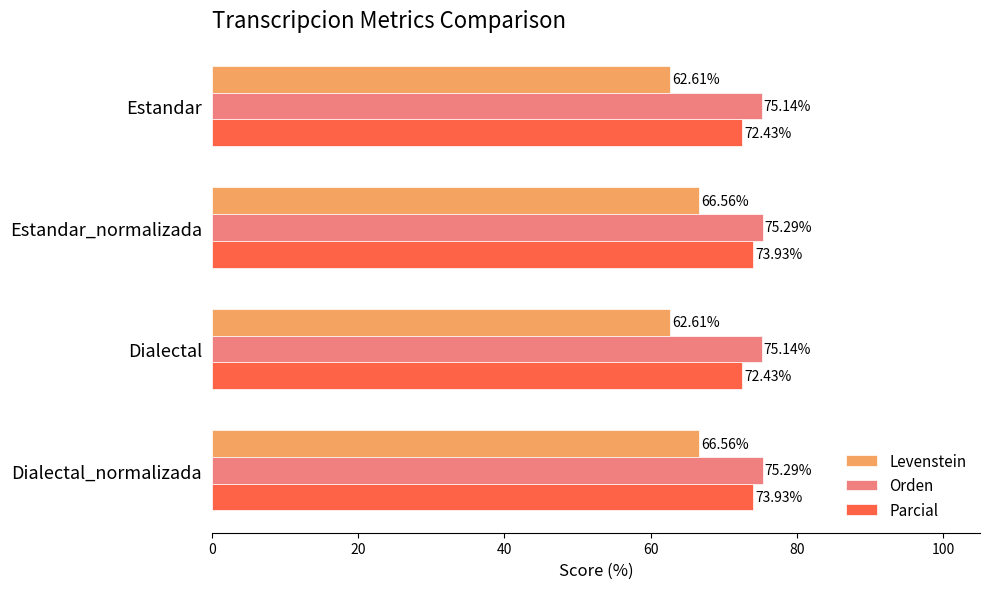

At Dialectal_normalizada, list the series in order from largest to smallest.

Orden, Parcial, Levenstein